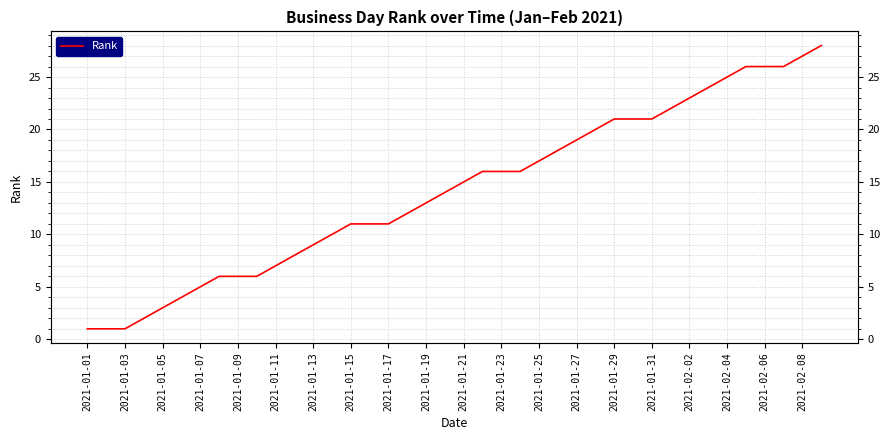

The chart shows a value of 24 at 33. True or false?

True